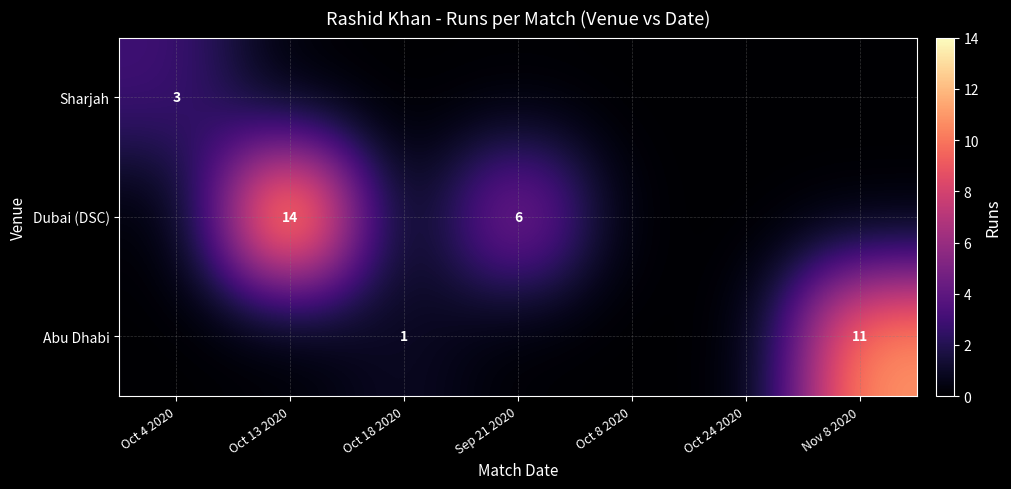

True or false: Sharjah has a value of 1 at Oct 4 2020.

False